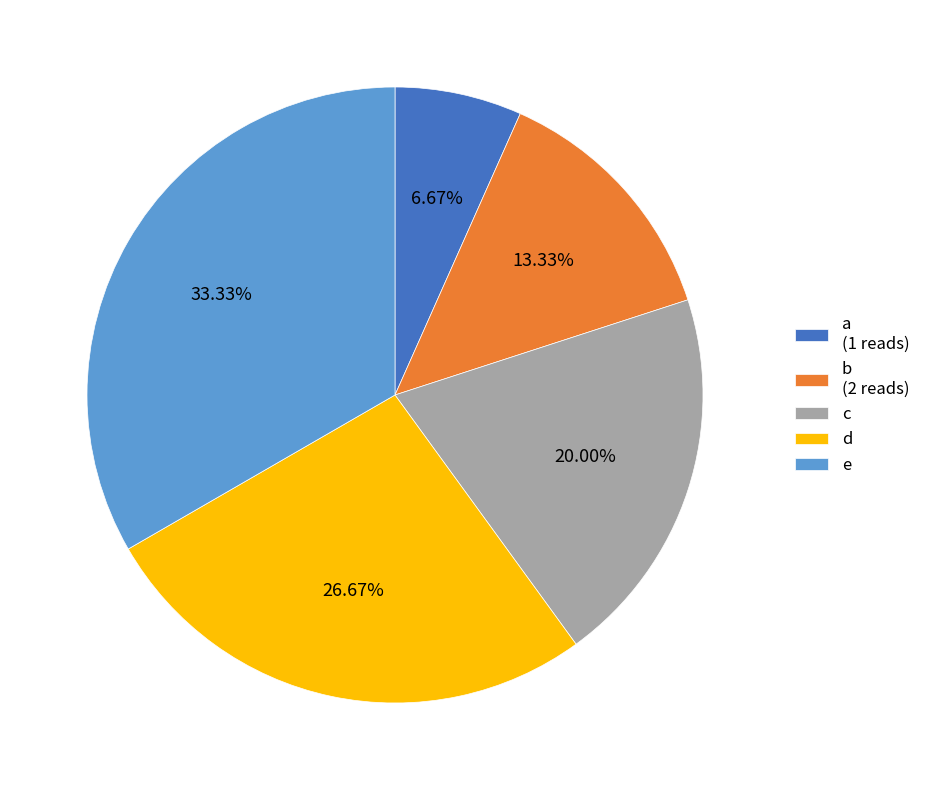

Does e represent more than half of the total?

No